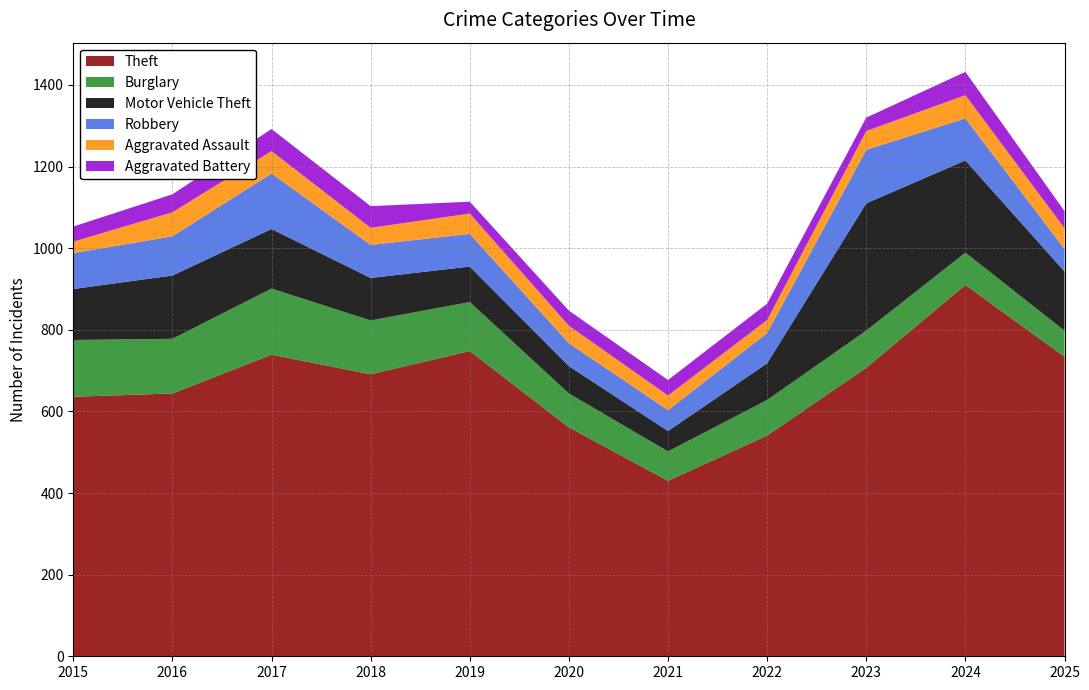

Reading left to right, transcribe all the data shown in this chart.

Theft: 2015=636	2016=644	2017=739	2018=691	2019=748	2020=561	2021=430	2022=541	2023=707	2024=910	2025=734
Burglary: 2015=139	2016=134	2017=162	2018=132	2019=120	2020=83	2021=72	2022=87	2023=91	2024=79	2025=64
Motor Vehicle Theft: 2015=125	2016=155	2017=146	2018=104	2019=87	2020=67	2021=50	2022=90	2023=312	2024=226	2025=145
Robbery: 2015=88	2016=96	2017=136	2018=81	2019=80	2020=56	2021=51	2022=74	2023=131	2024=103	2025=55
Aggravated Assault: 2015=28	2016=59	2017=55	2018=42	2019=50	2020=43	2021=36	2022=32	2023=46	2024=57	2025=51
Aggravated Battery: 2015=37	2016=44	2017=54	2018=53	2019=29	2020=37	2021=38	2022=40	2023=33	2024=57	2025=42